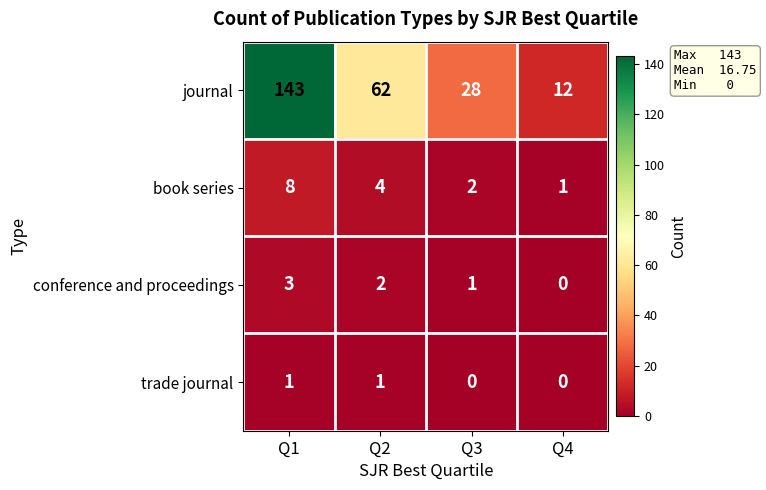

The value of conference and proceedings at Q1 is 2. True or false?

False